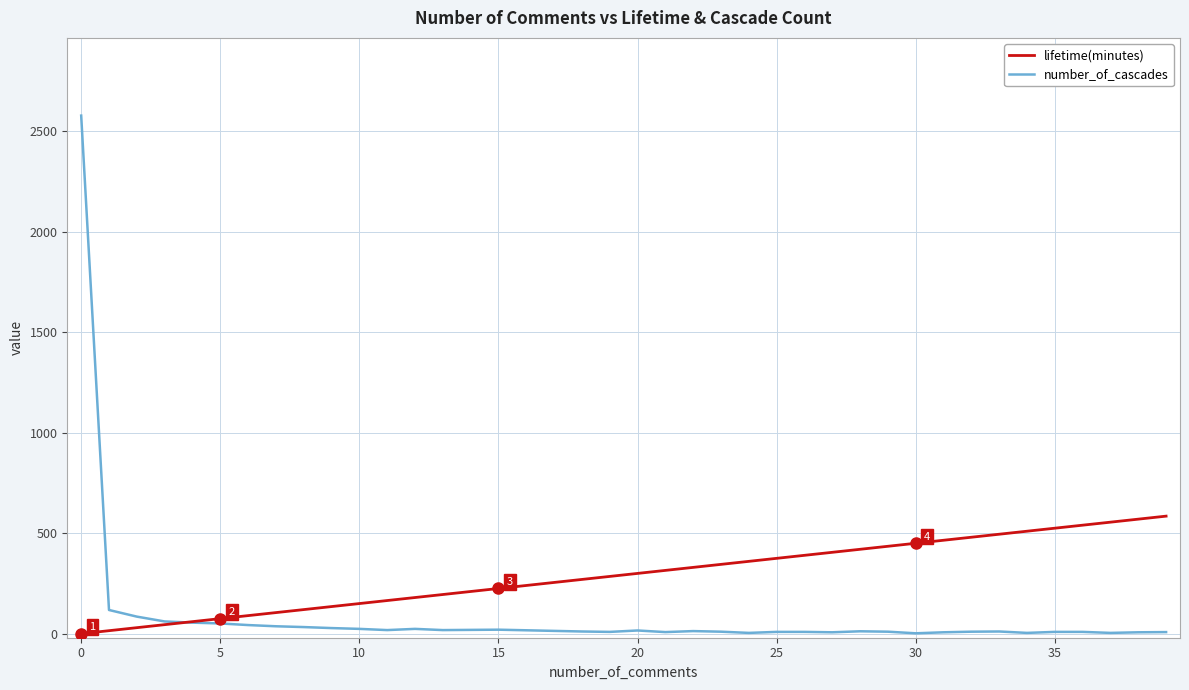

What is the highest value of the lifetime(minutes) series?

585